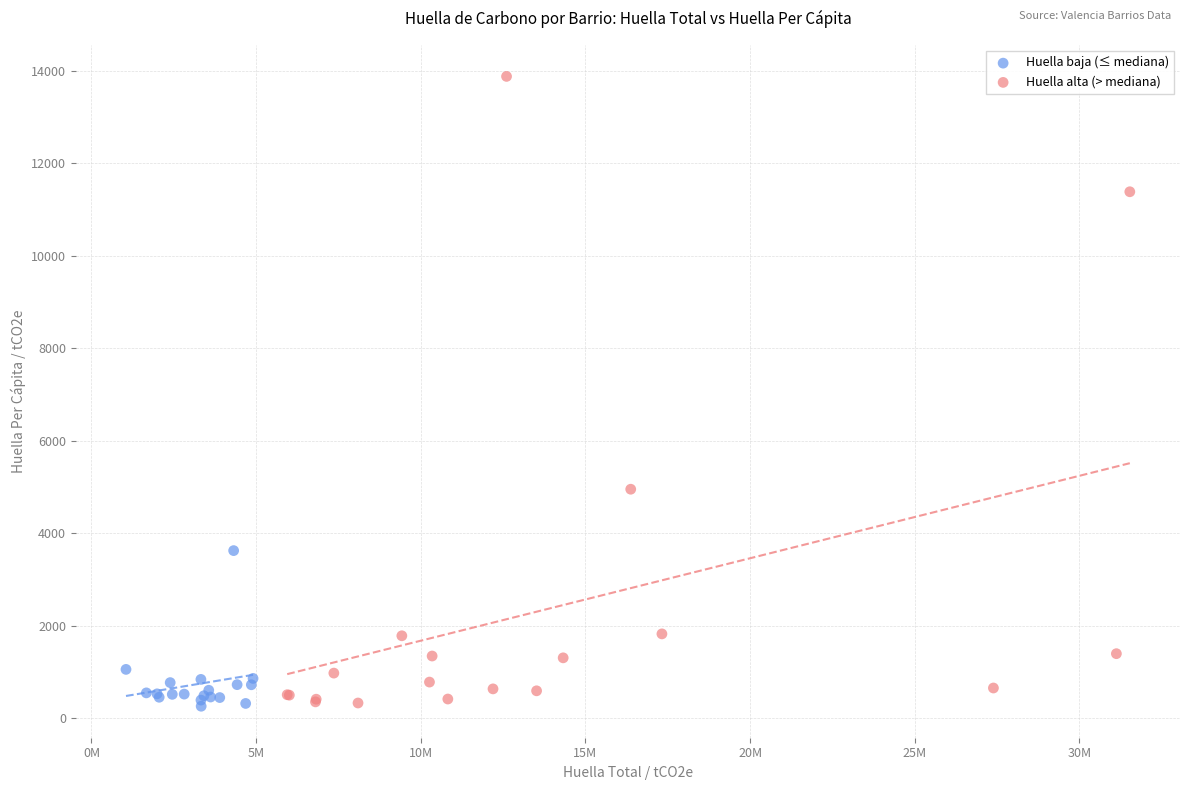

Which series has the largest Y range (max minus min)?

Huella alta (> mediana)